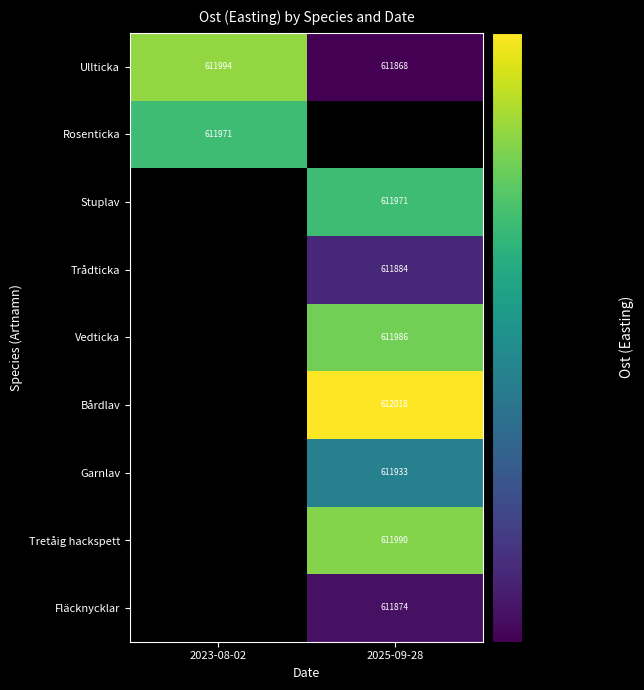

Is the value of Trådticka at 2025-09-28 greater than the value of Garnlav at 2025-09-28?

No